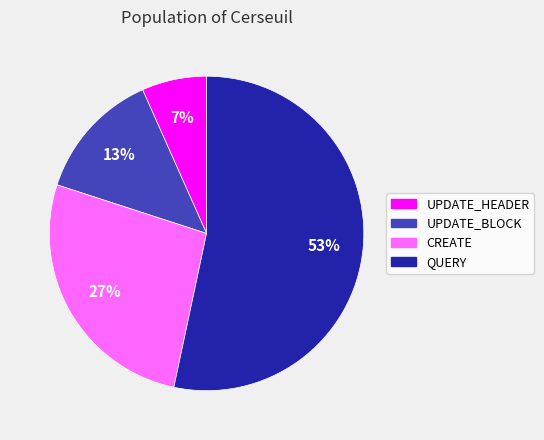

To the nearest percent, what is the combined percentage of CREATE and QUERY?

80%